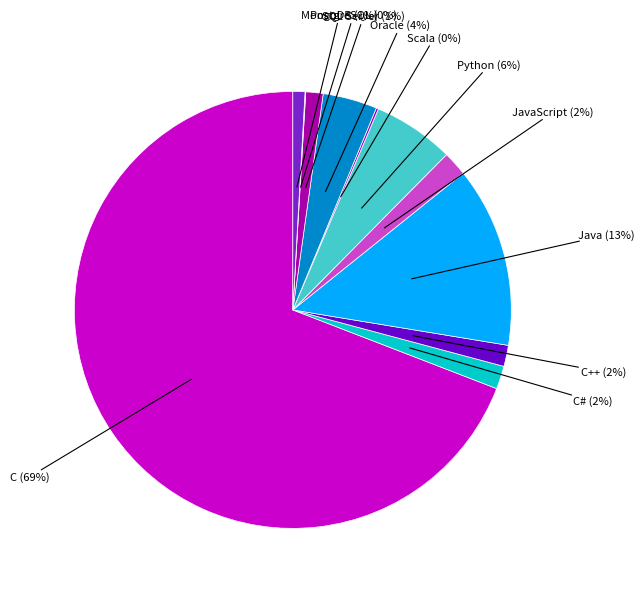

What is the ratio of the value at JavaScript to the value at Oracle?

0.5